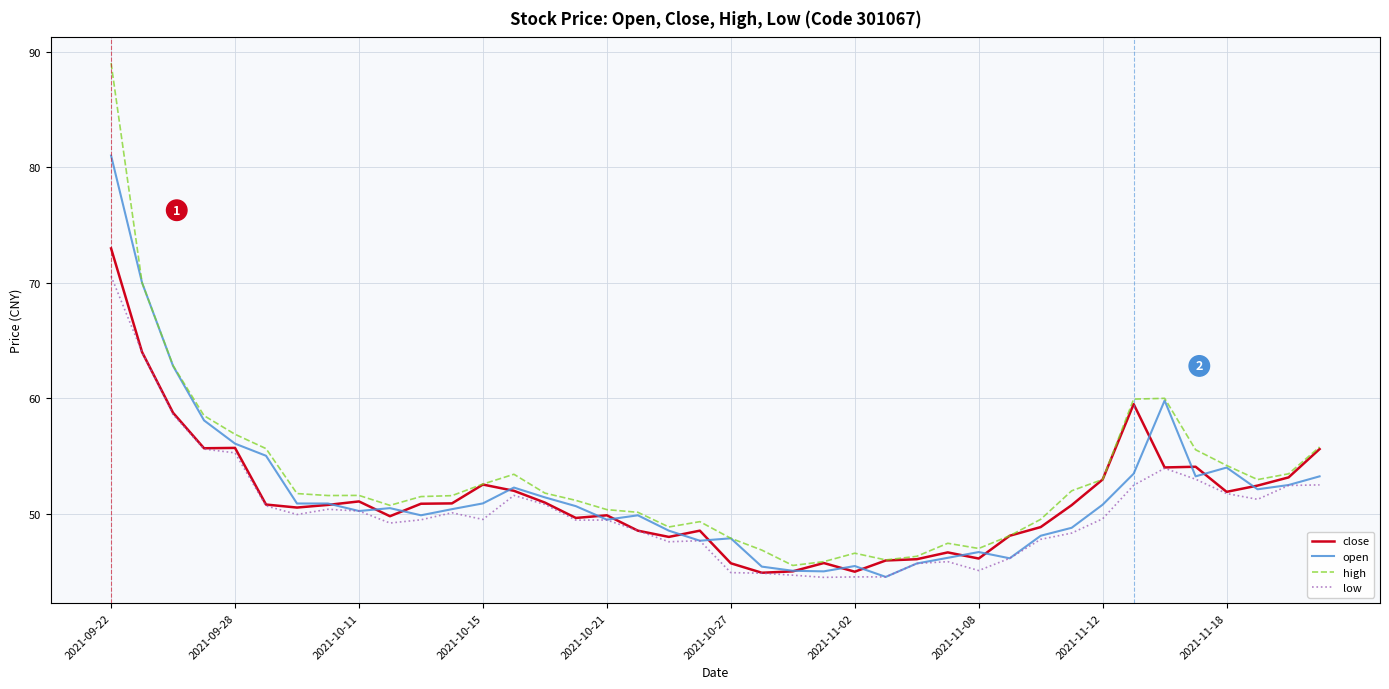

Rank the series by their maximum value, from highest to lowest.

high, open, close, low